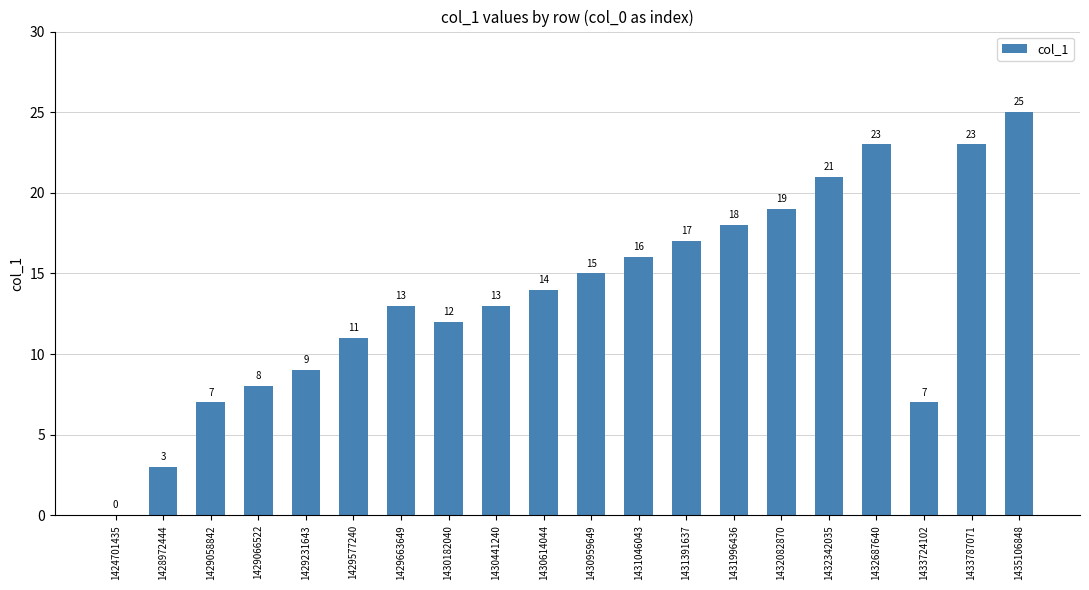

The chart shows a value of 7 at 1429058842. True or false?

True